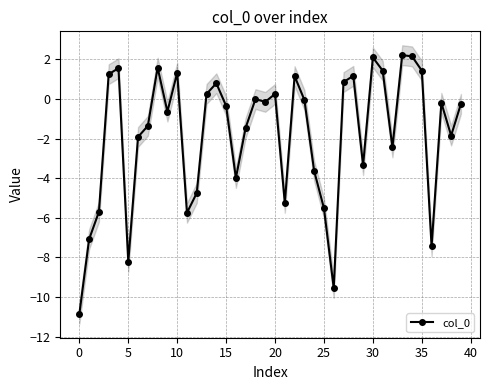

How many lines are shown in the chart?

1